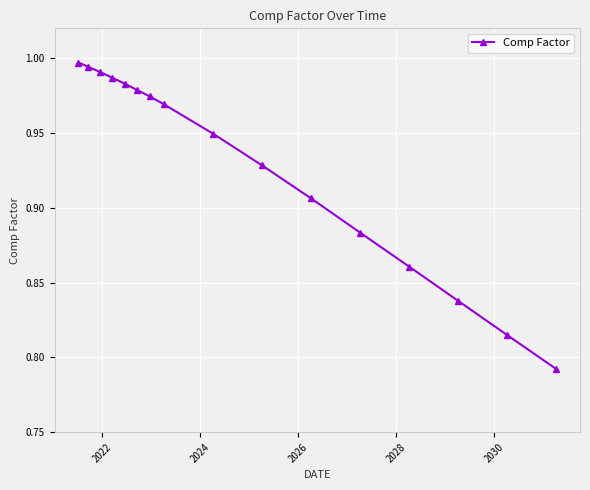

What is the sum of all values?

14.8